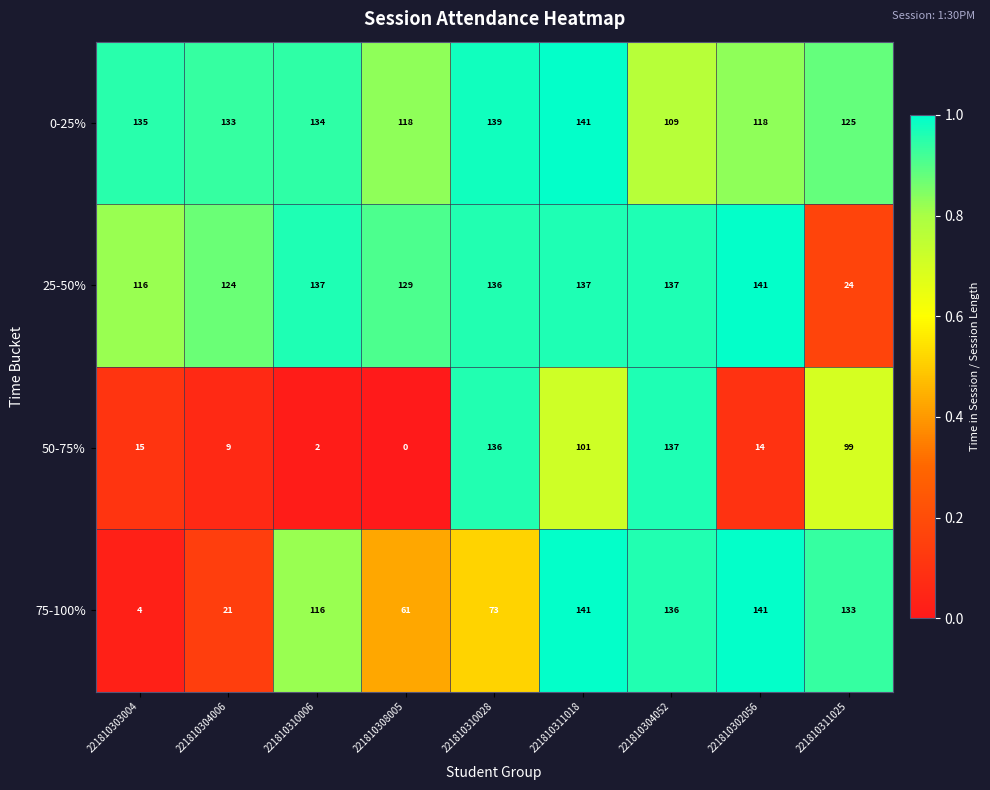

Between 221810303004 and 221810311018, which series saw the biggest shift?

75-100%